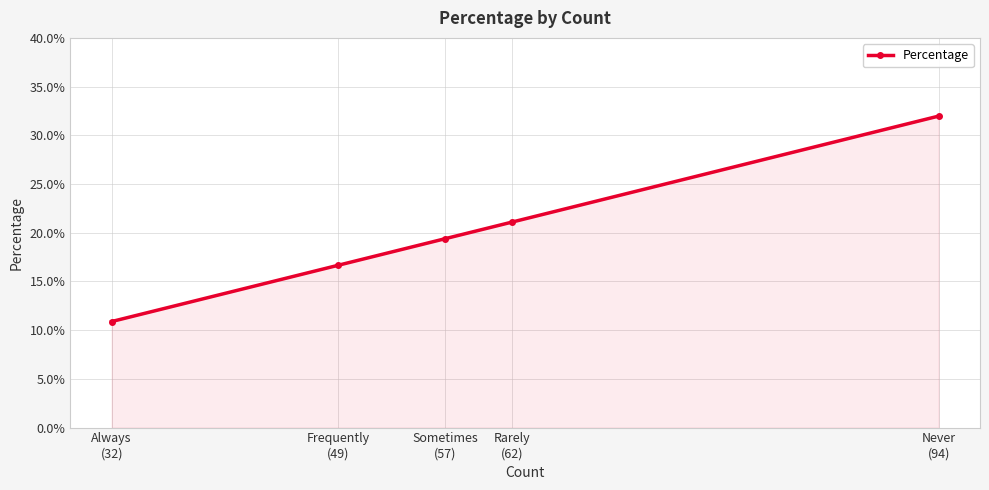

What is the change in value from Frequently
(49) to Always
(32)?

-0.1